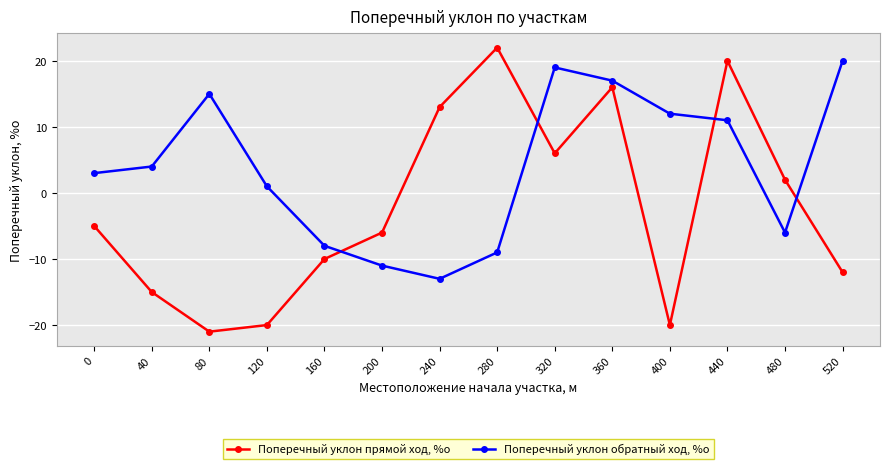

Which label corresponds to the largest value in the chart?

280